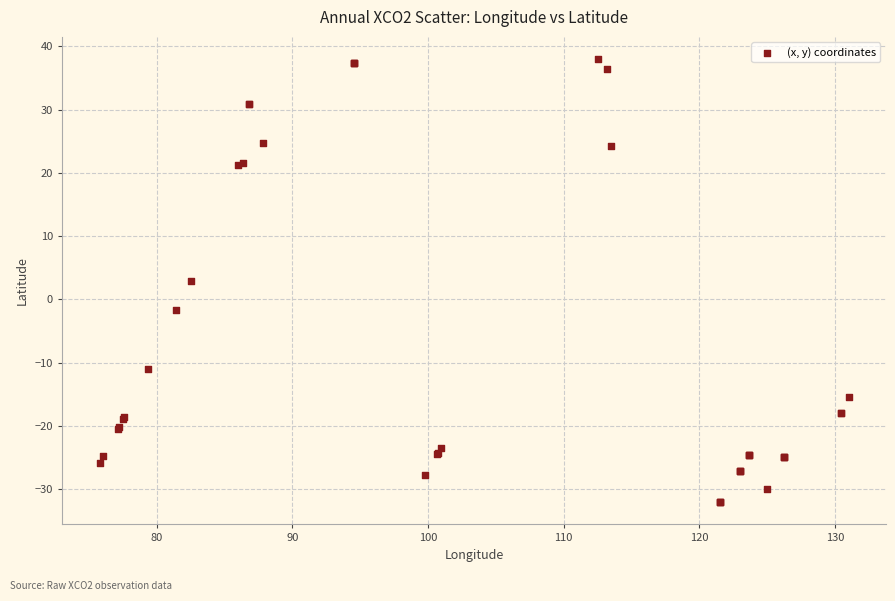

What Y value in the scatter plot is closest to 2?

2.8